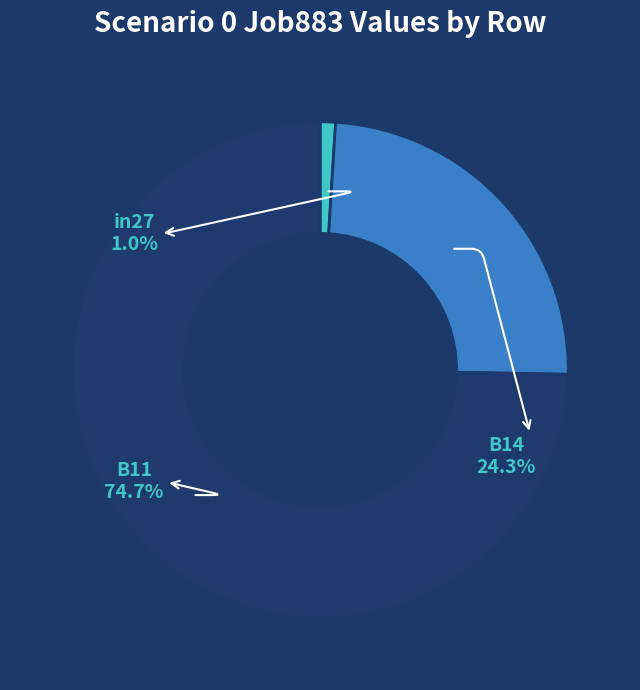

What percentage is the B11 slice, to the nearest percent?

75%